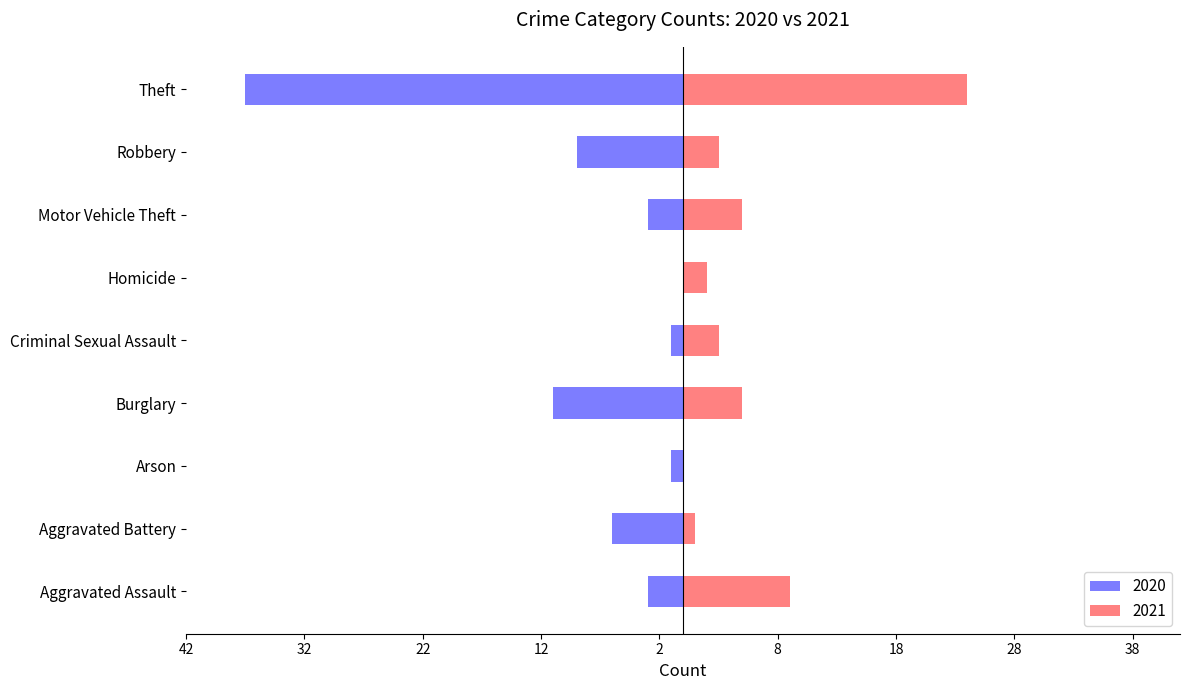

What position from the left is Motor Vehicle Theft?

7